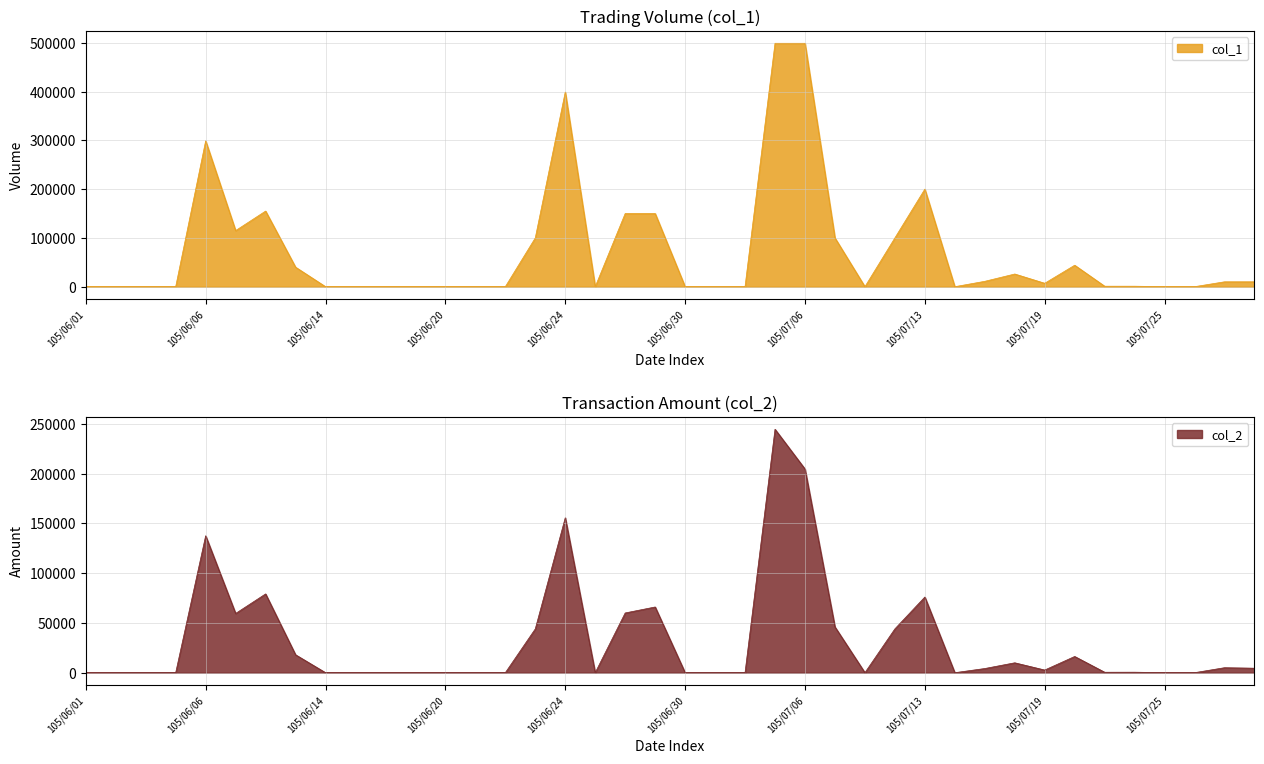

Where is the first local maximum for col_1?

105/06/06